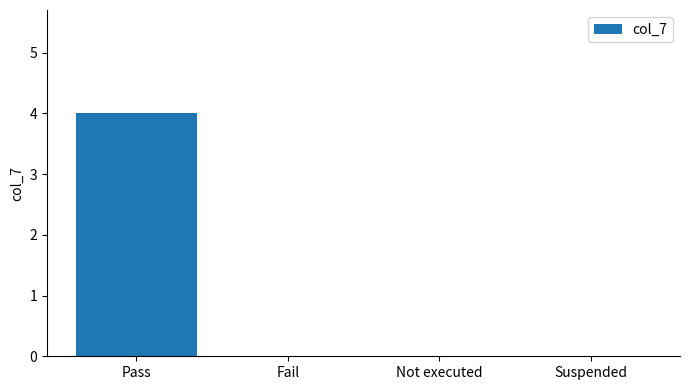

How many series are shown in this chart?

1